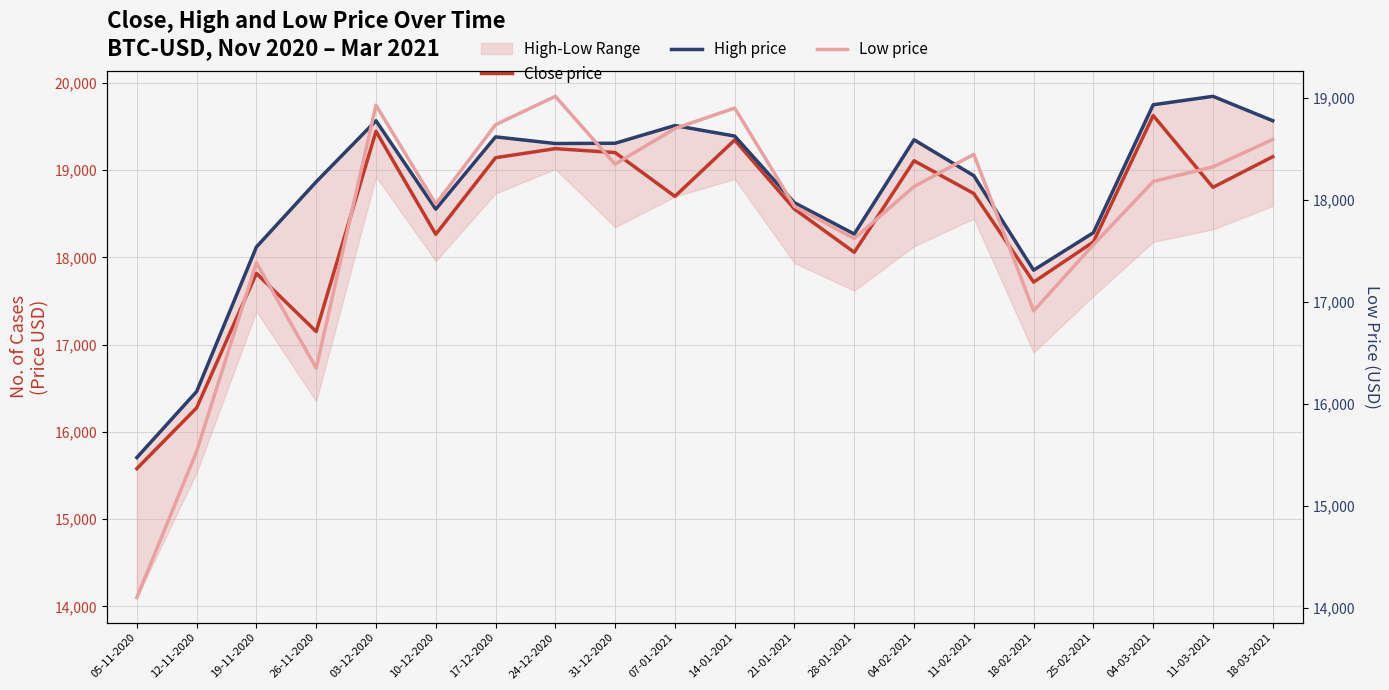

What is the difference between the maximum and minimum values in the Close price series?

4046.0